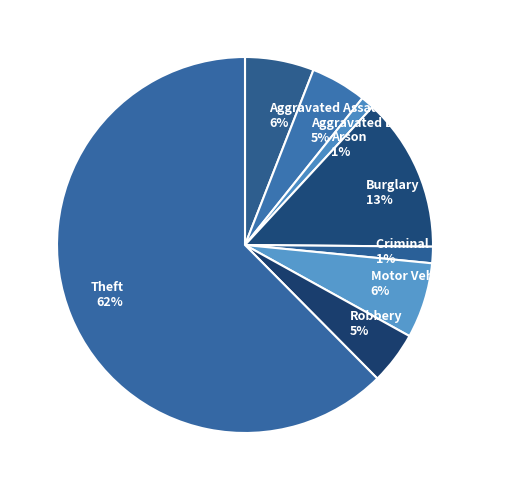

Is the sum of Robbery and Arson greater than half?

No